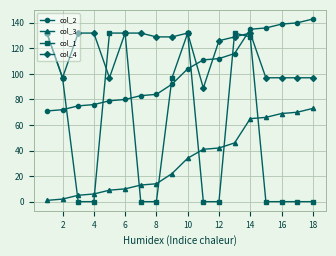

True or false: col_3 and col_1 cross at least once.

True